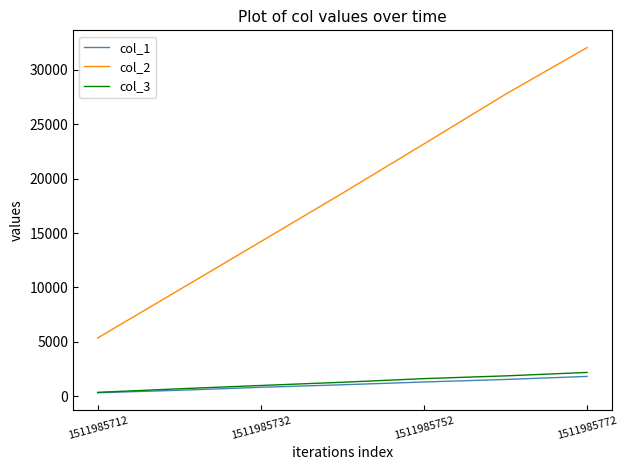

How many lines are shown in the chart?

3